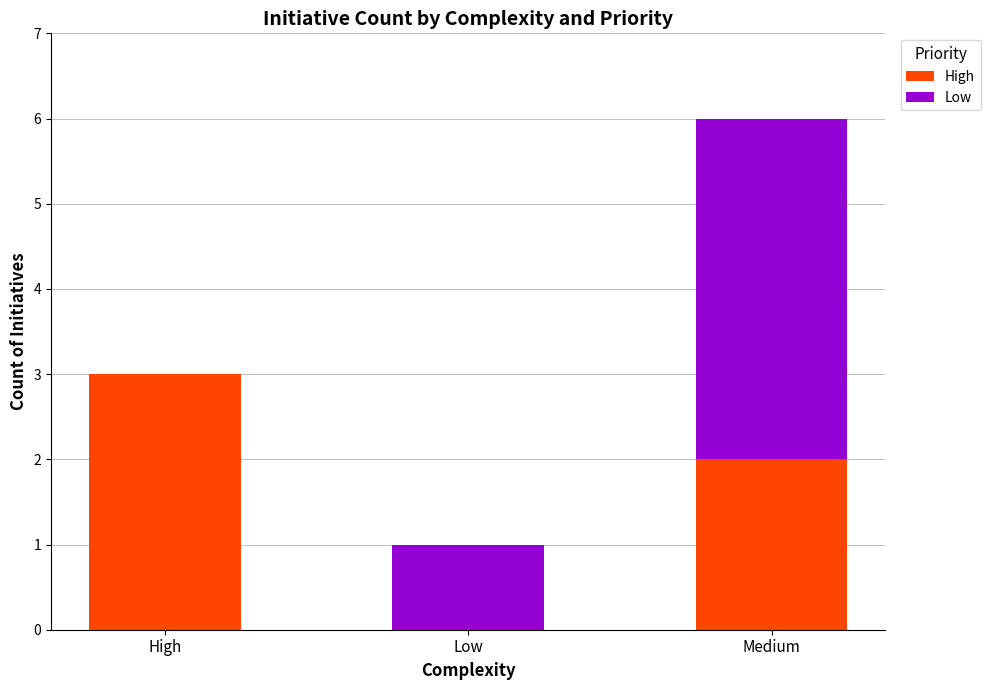

How many values in High are above zero?

2